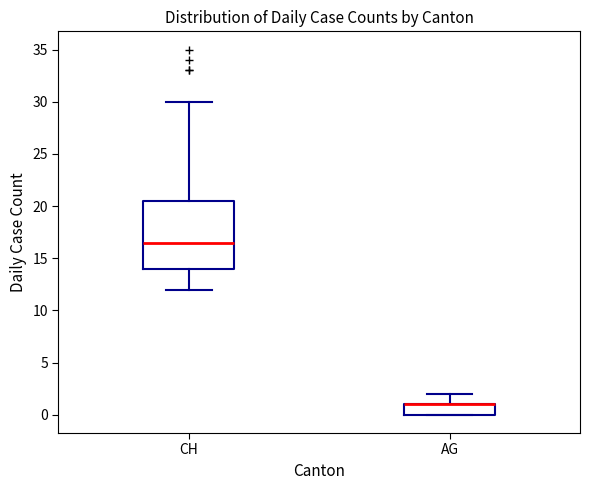

Reading left to right, transcribe this box plot: for each box, give where its median line is, the range the box spans, and where its two whiskers end, as read against the y-axis. The values are not printed on the chart, so give them approximately, as read against the axis.

CH: median 16.5, box 14.0 to 20.5, whiskers 12.0 to 30.0
AG: median 1.0 (drawn on the box's upper edge), box 0.0 to 1.0, whiskers 0.0 to 2.0